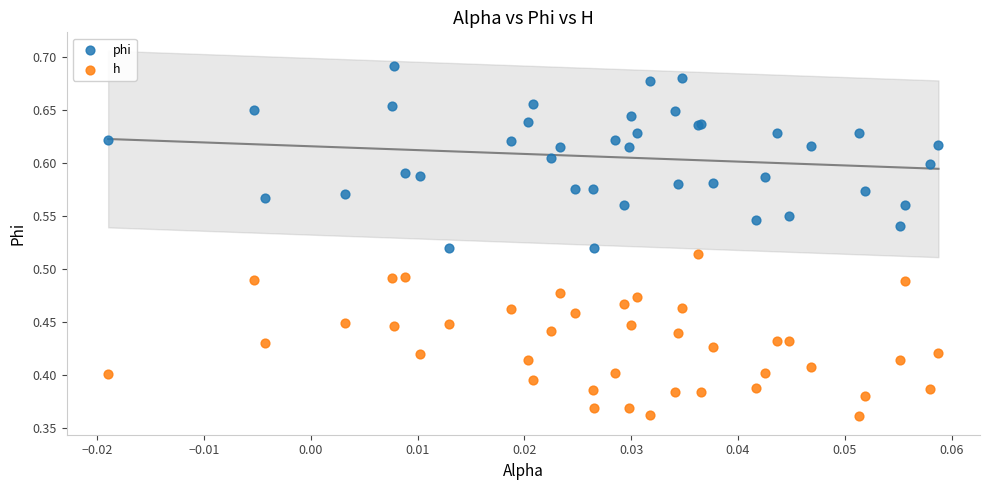

Which series contains the highest Y value?

phi